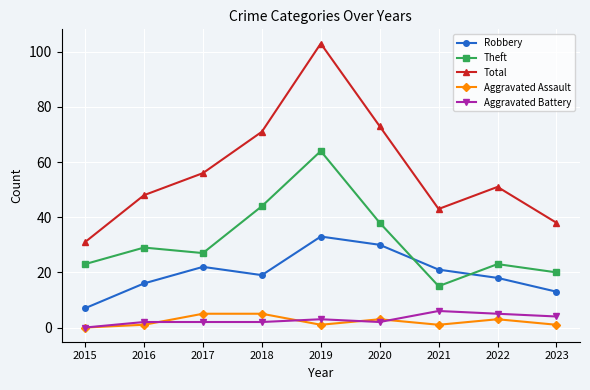

Is it true that Total equals 31 at 2015?

True